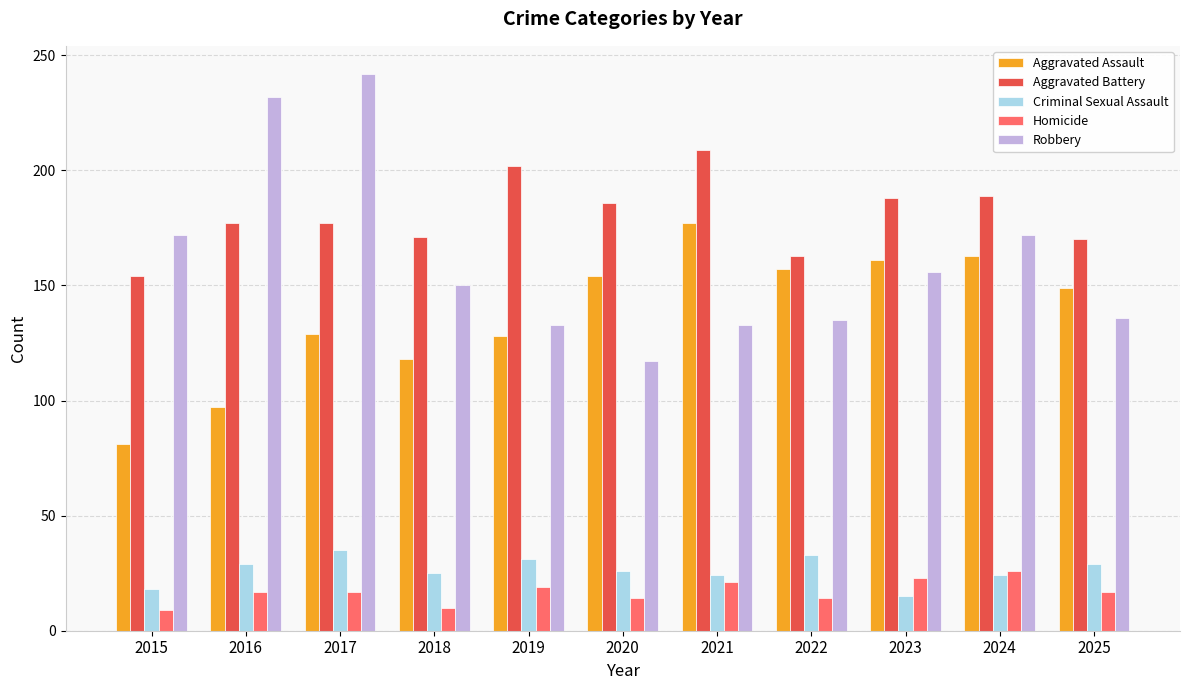

What is the sum of all Homicide values?

187